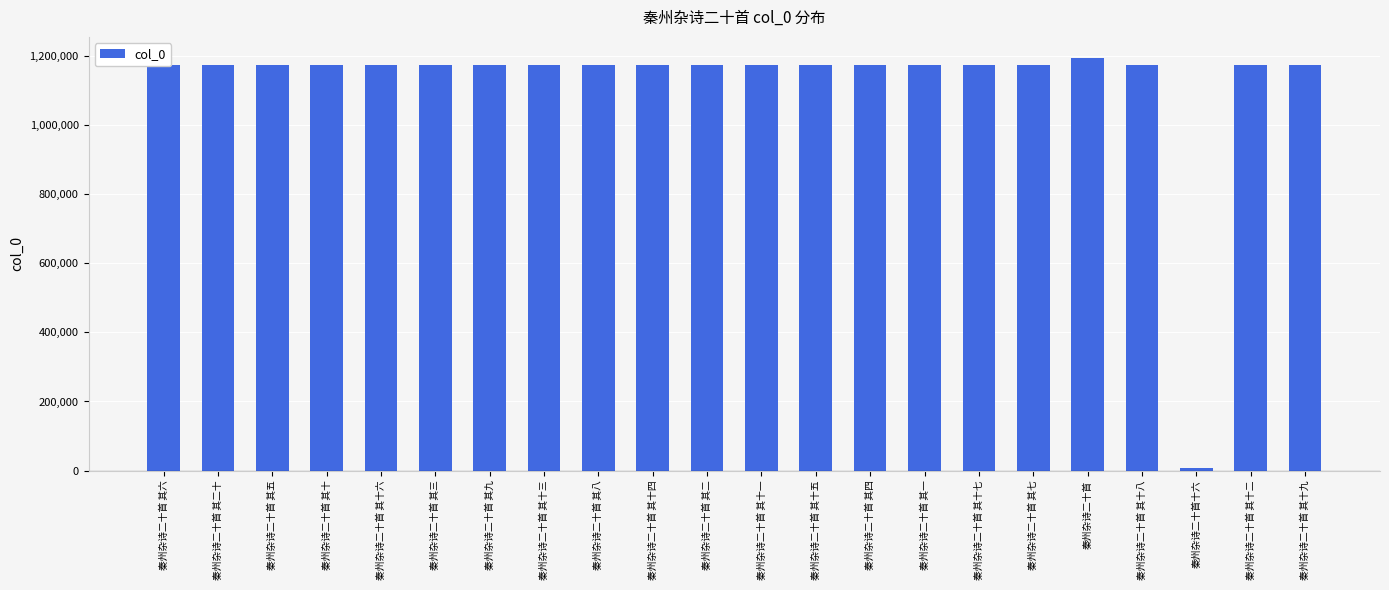

Is it true that the value at 秦州杂诗二十首 其十六 is 486436?

False